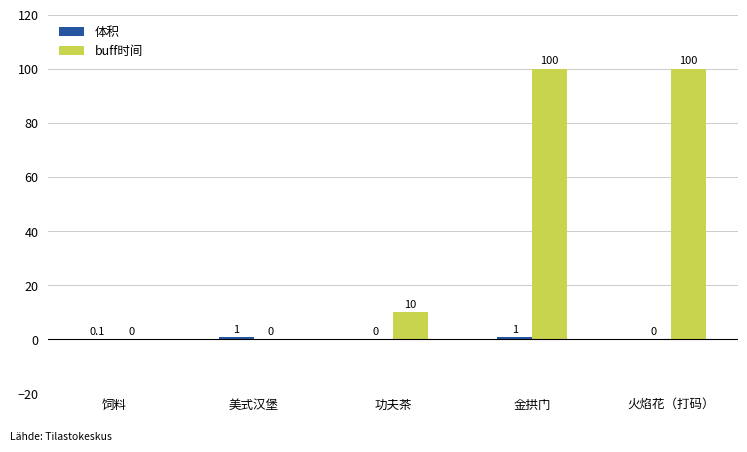

At which label is buff时间 closest to 50?

功夫茶